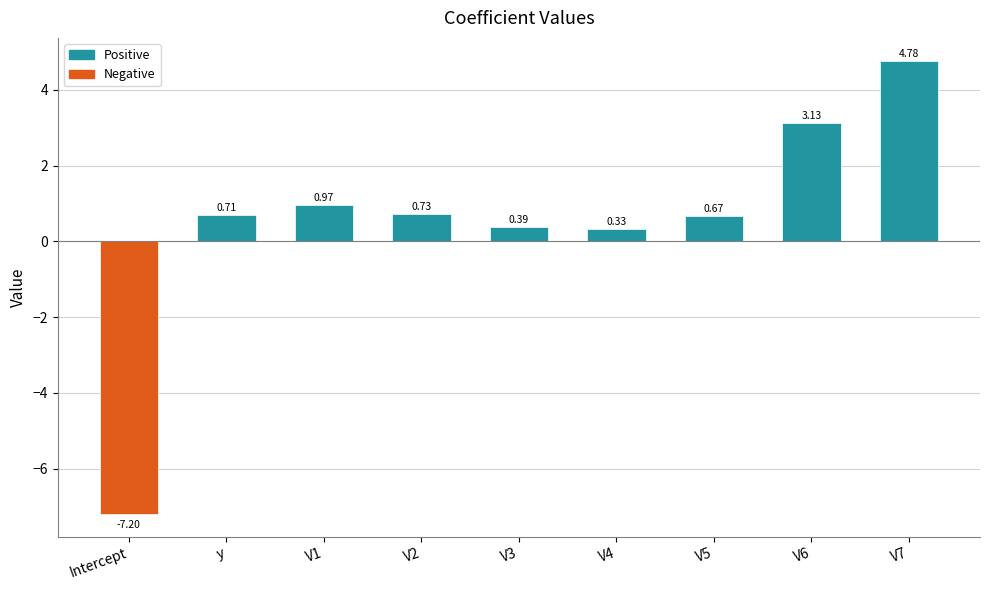

What is the smallest value displayed?

-7.2